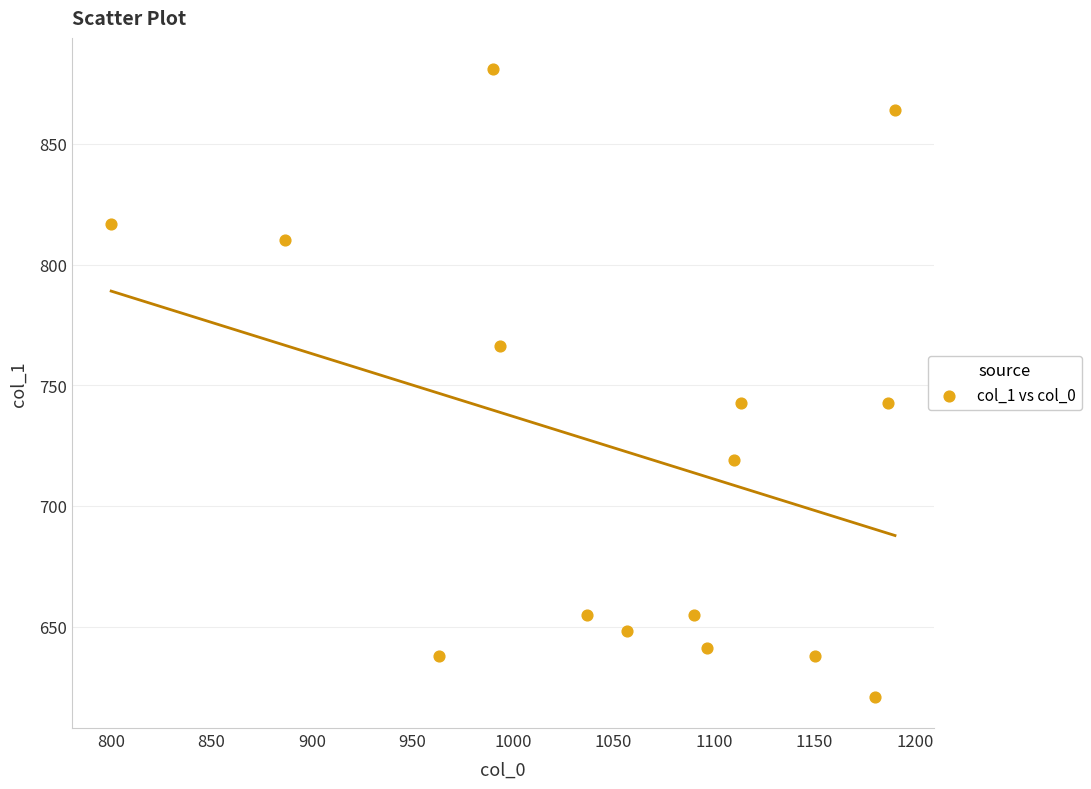

What is the range of Y values (max minus min)?

259.9